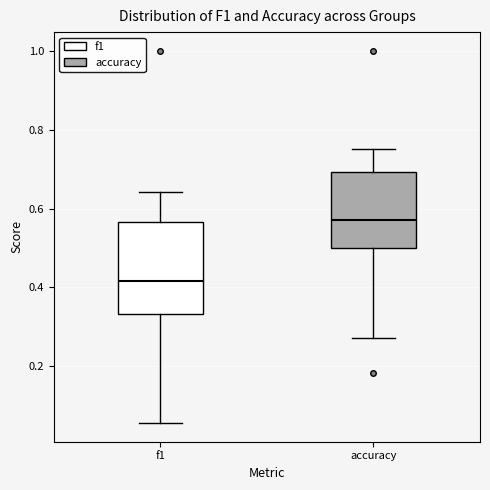

Which box's median line is the lowest?

f1